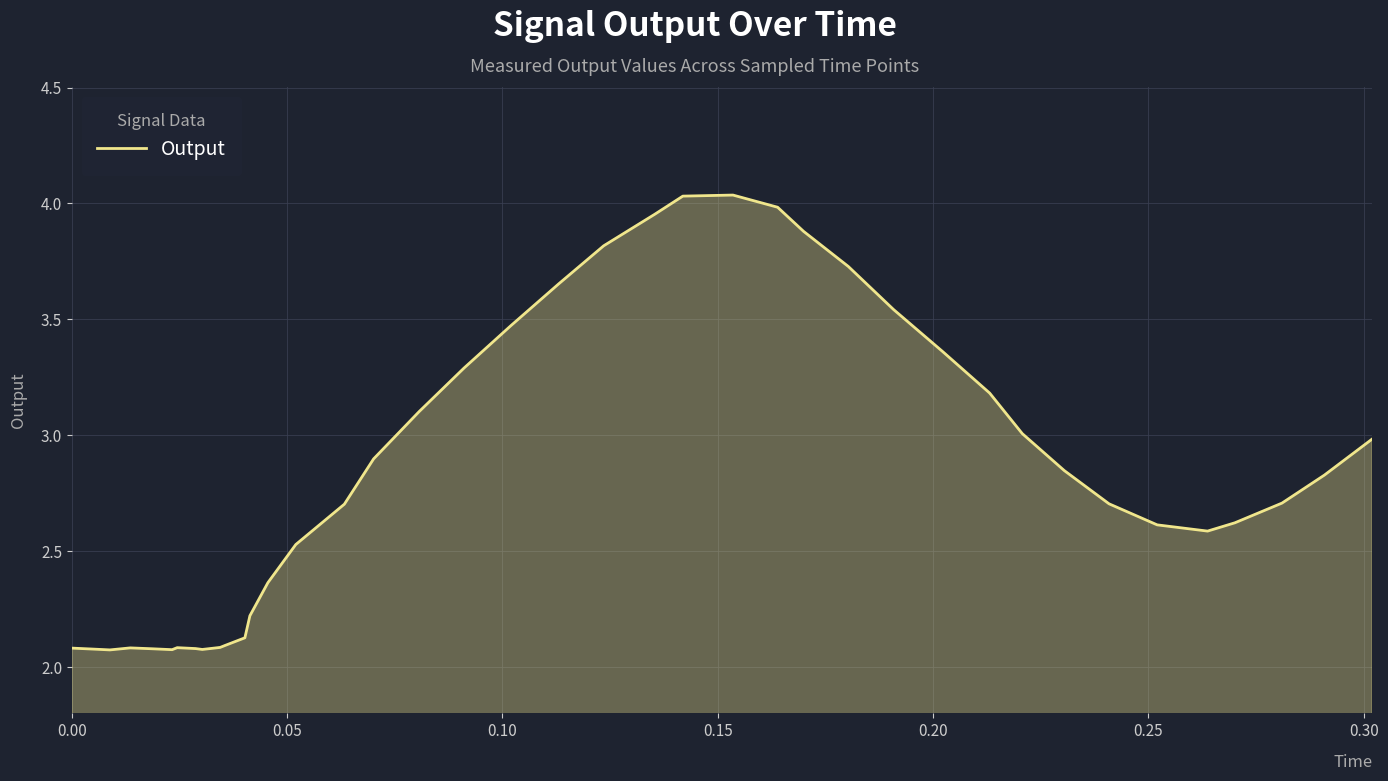

What is the smallest value displayed?

2.1